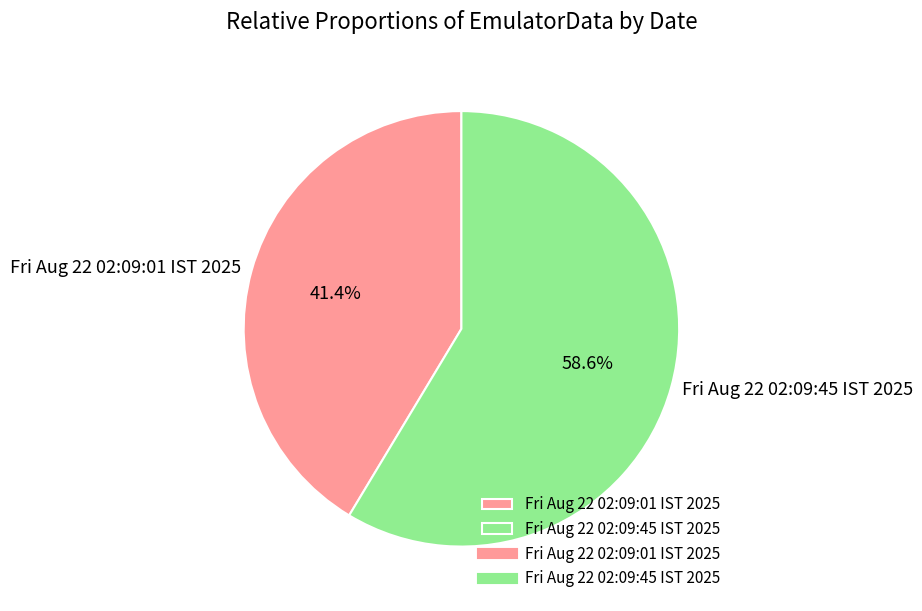

To the nearest percent, what percentage of the pie is Fri Aug 22 02:09:01 IST 2025?

41%